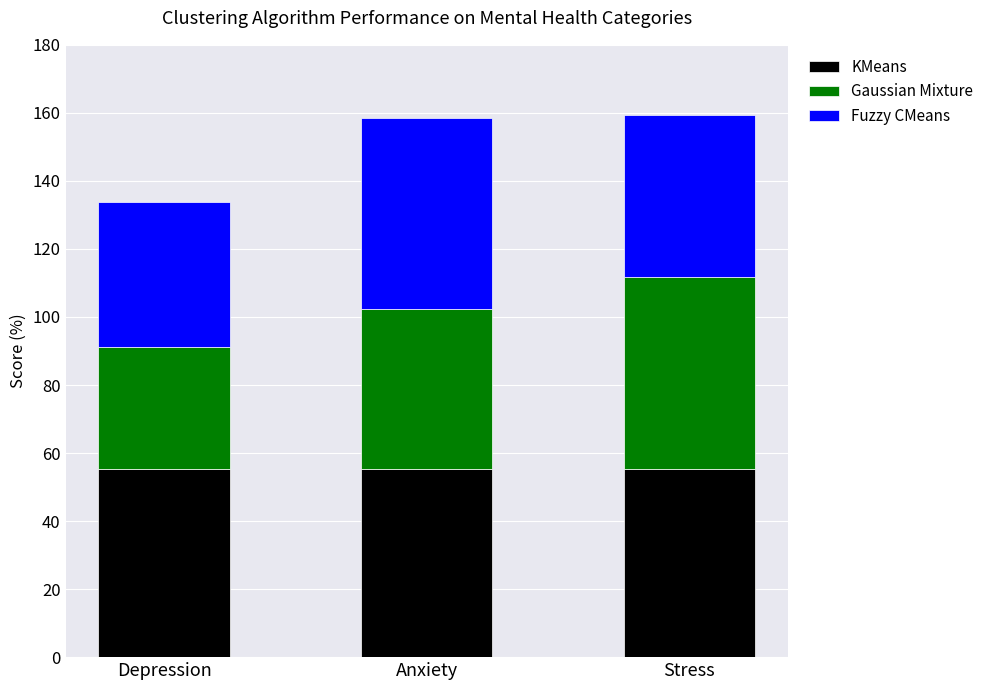

What are all the series names shown in the legend?

KMeans, Gaussian Mixture, Fuzzy CMeans